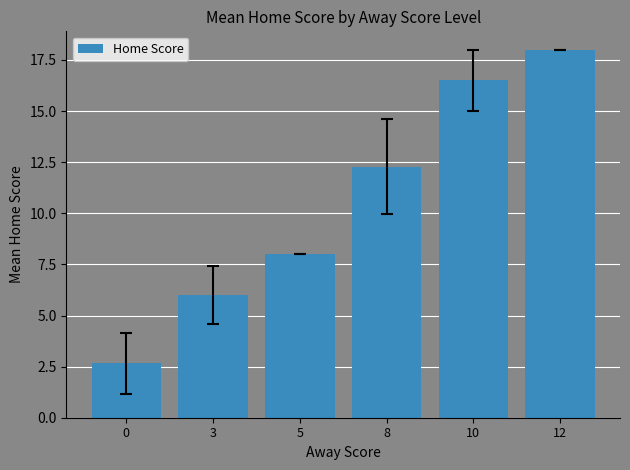

Which category has the highest value across all series?

12